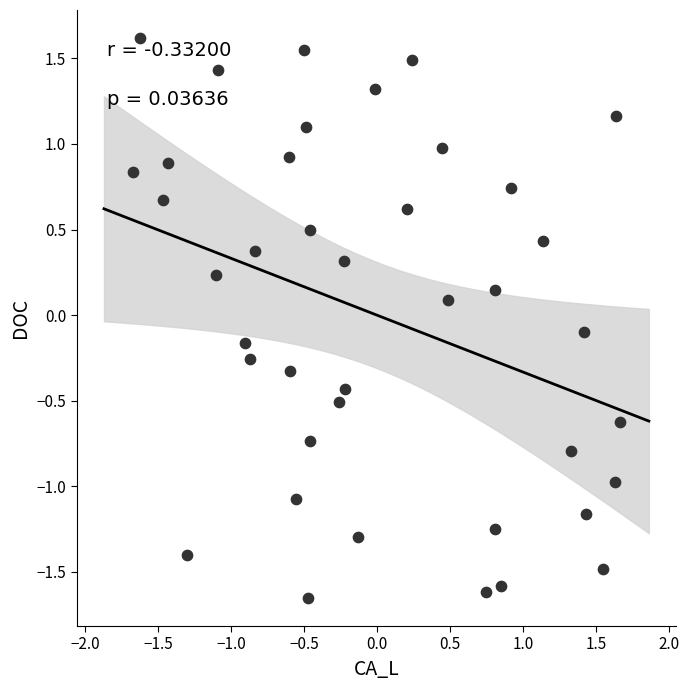

What is the range of X values (max minus min)?

3.3